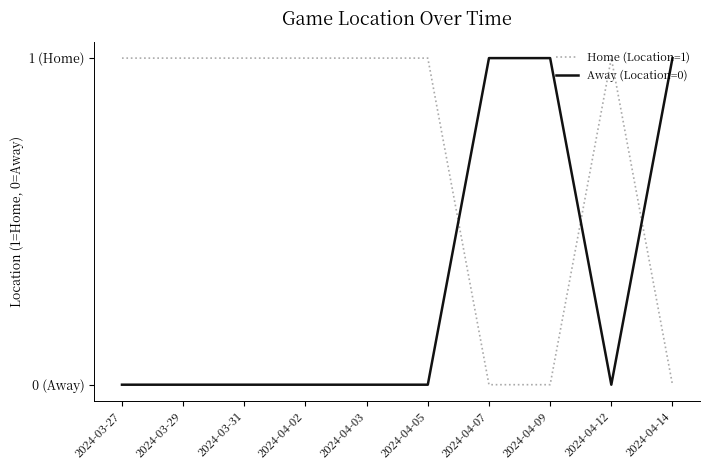

At which label is Home (Location=1) closest to 0?

2024-04-07